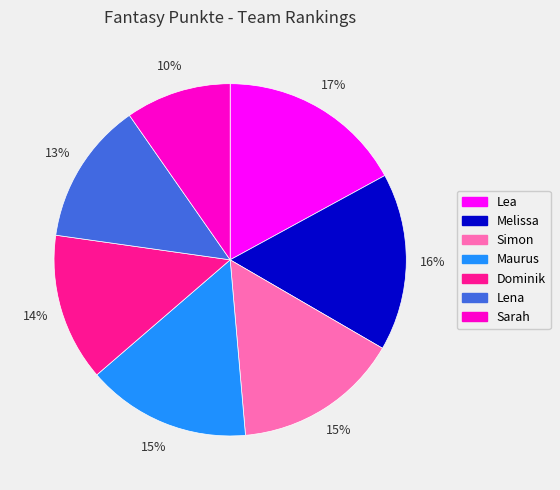

Is there a majority slice in this chart?

No